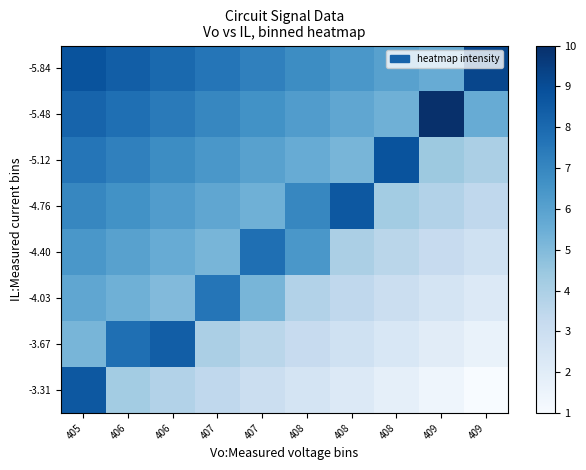

What is the total value across all series at 407?

47.0